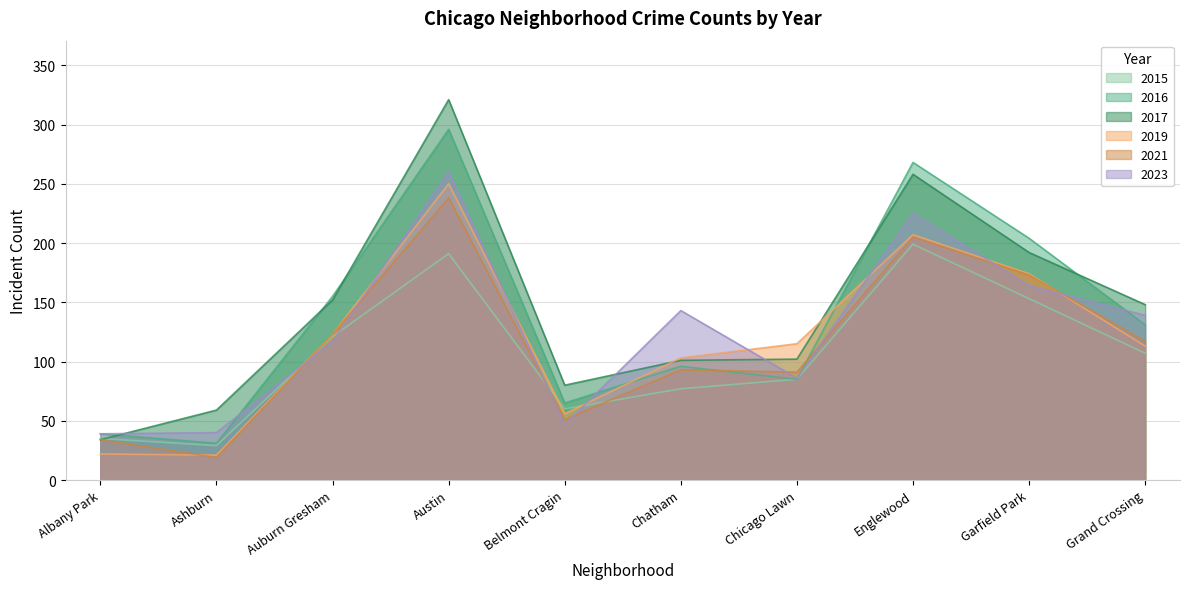

Does the chart have visible grid lines?

Yes